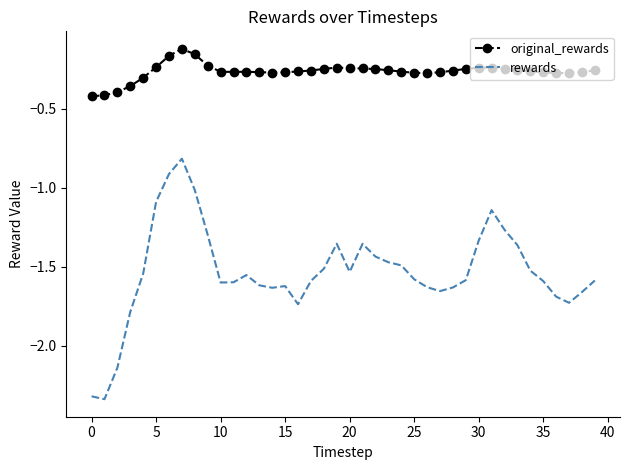

True or false: rewards and original_rewards cross at least once.

False